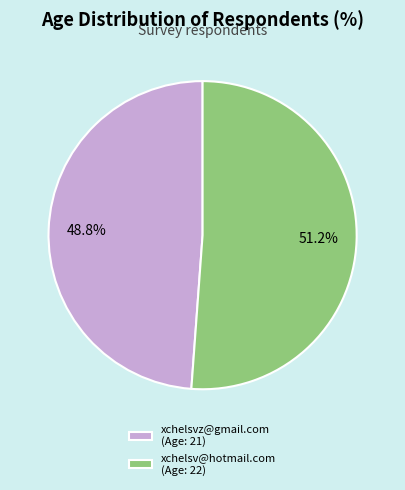

Is xchelsv@hotmail.com the majority of the pie?

Yes